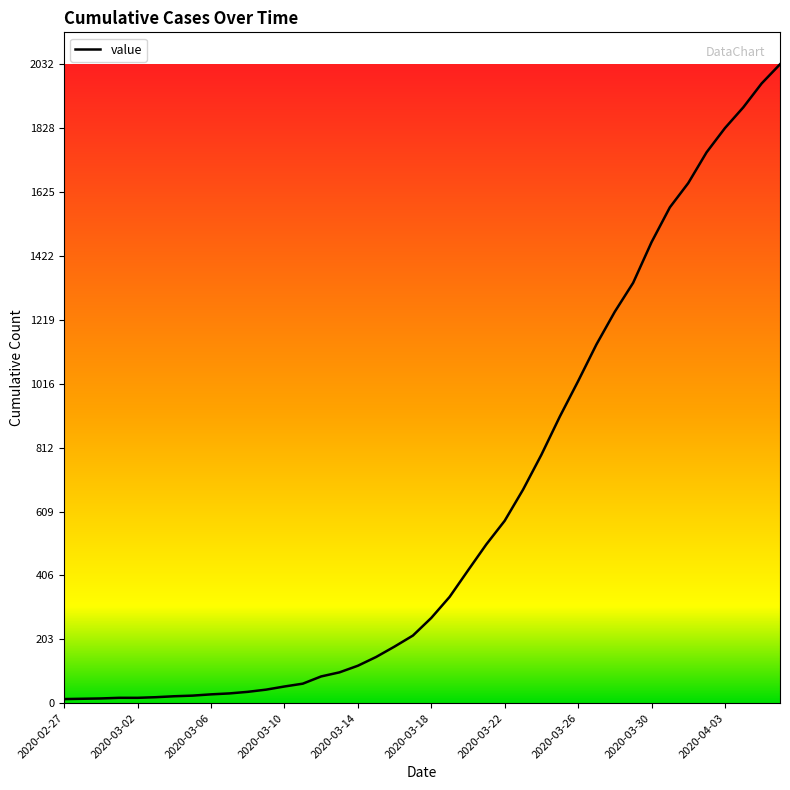

What is the maximum value shown in the chart?

2032